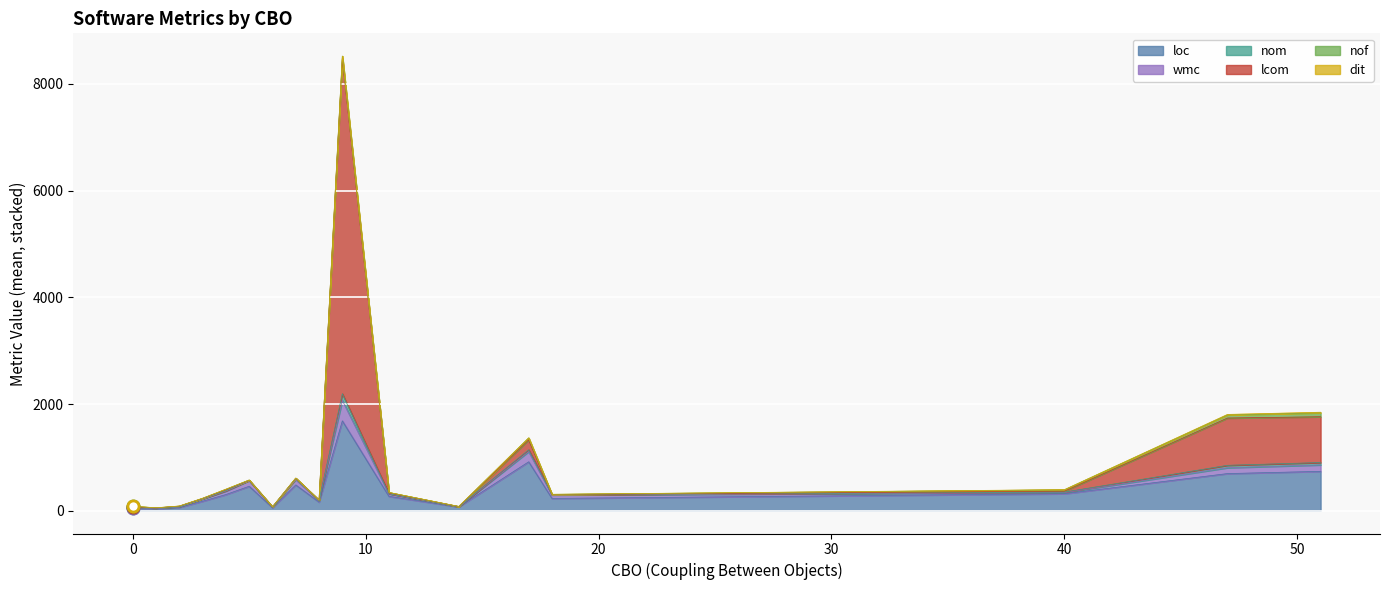

True or false: dit has a value of 3 at 2.

False